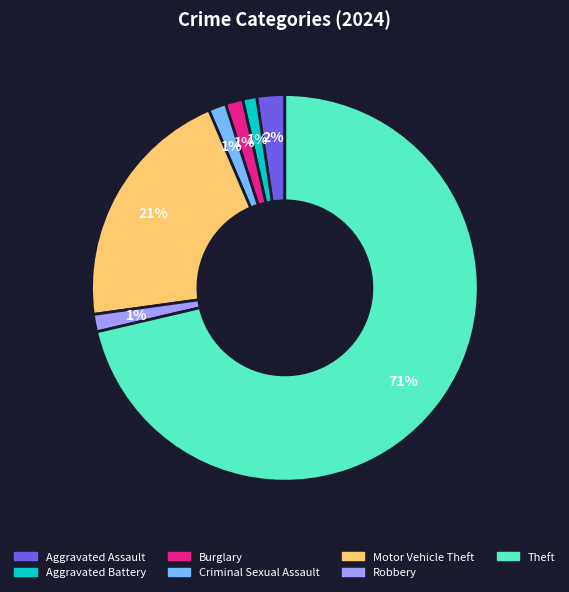

Between Criminal Sexual Assault and Aggravated Assault, which is larger?

Aggravated Assault